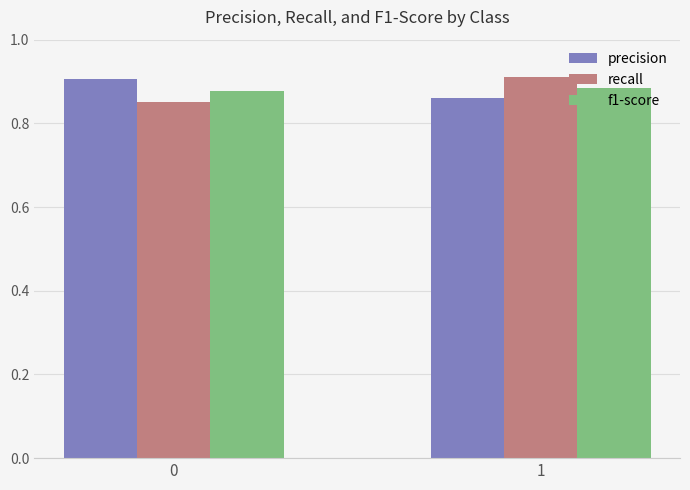

At how many categories does at least one series exceed 0?

2